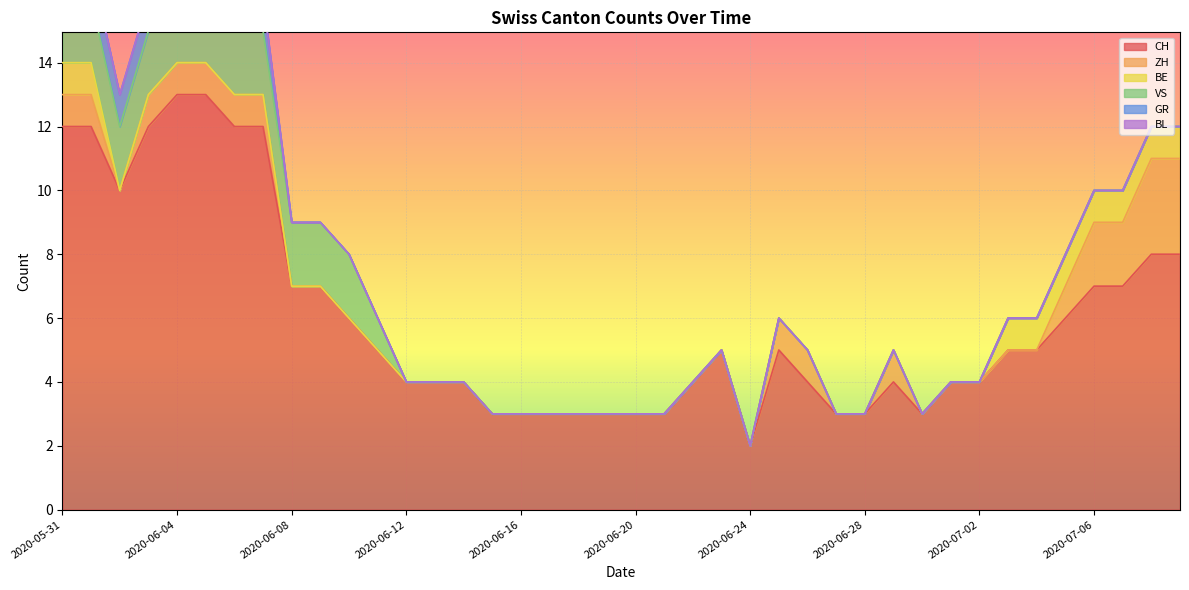

What is the maximum value for CH?

13